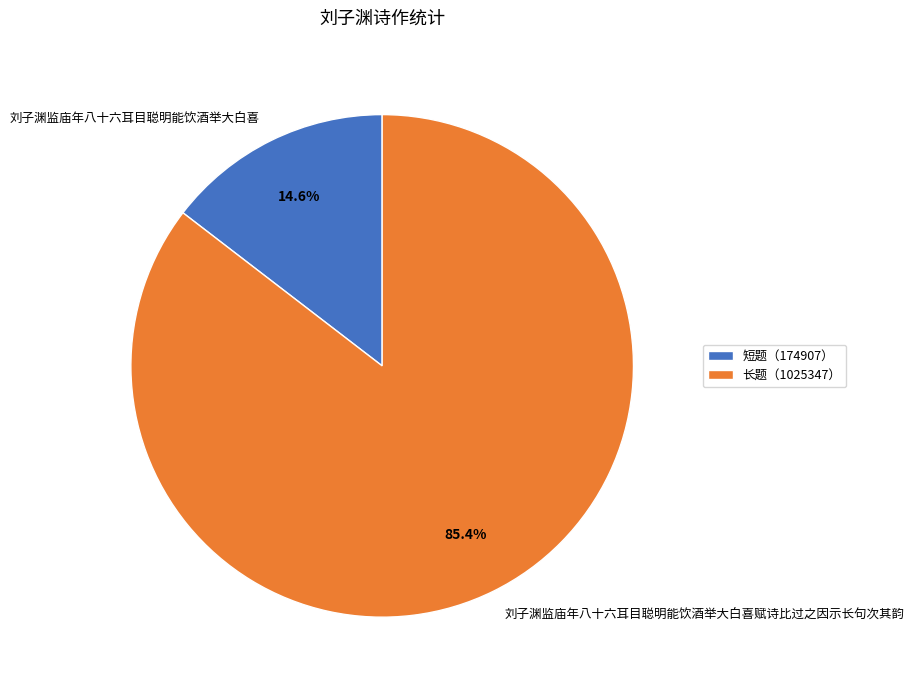

What is the total percentage of 刘子渊监庙年八十六耳目聪明能饮酒举大白喜 and 刘子渊监庙年八十六耳目聪明能饮酒举大白喜赋诗比过之因示长句次其韵?

100.0%